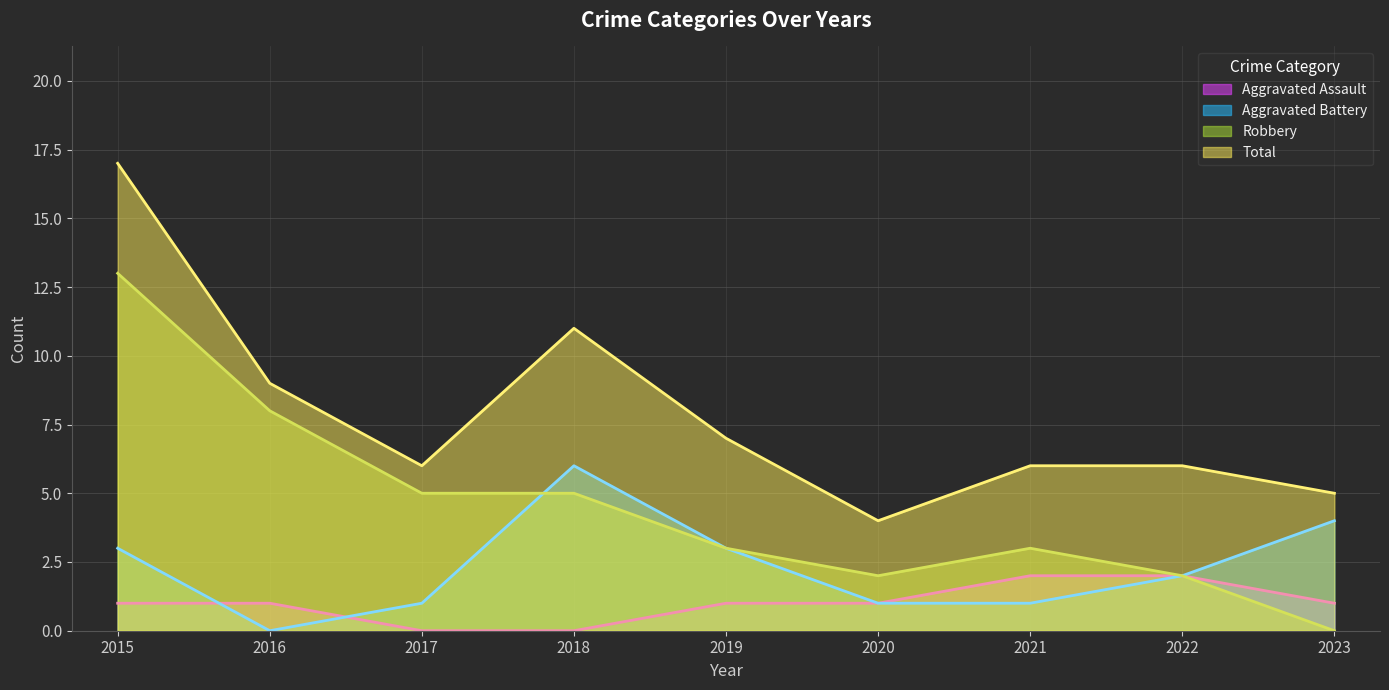

Where is Aggravated Assault (line) nearest to the value 1?

2015